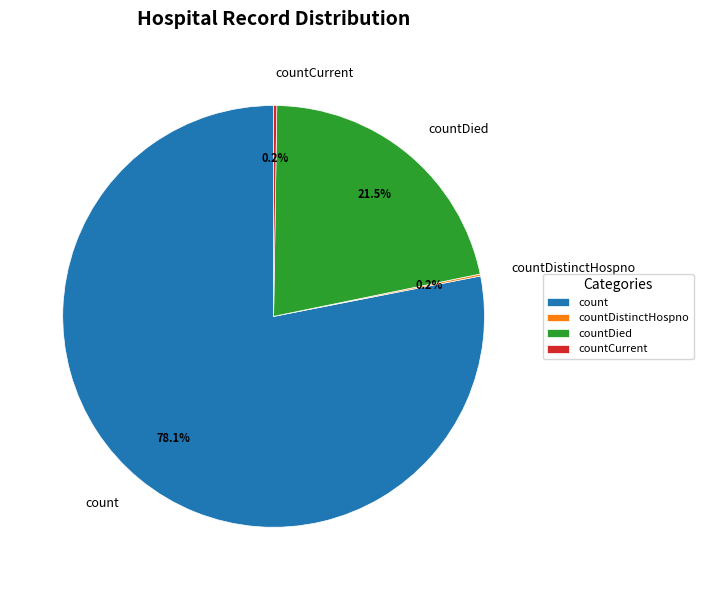

Which category has the biggest portion of the pie?

count